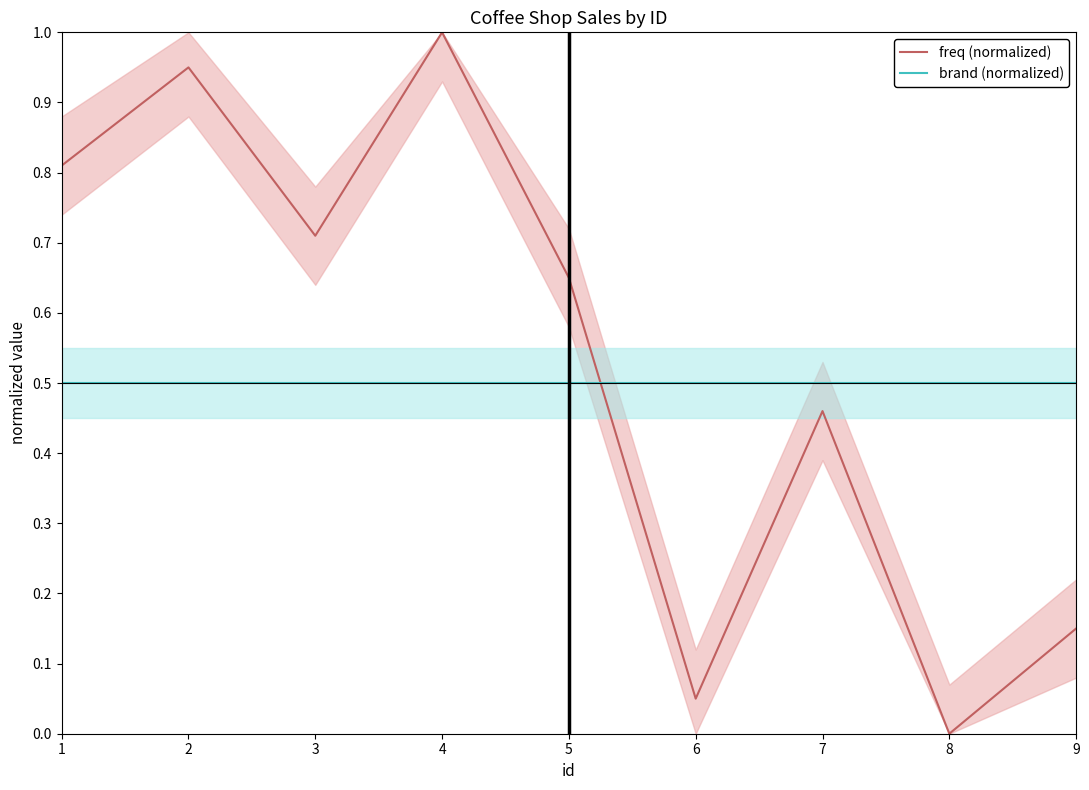

Which series has the widest spread of values?

freq (normalized)